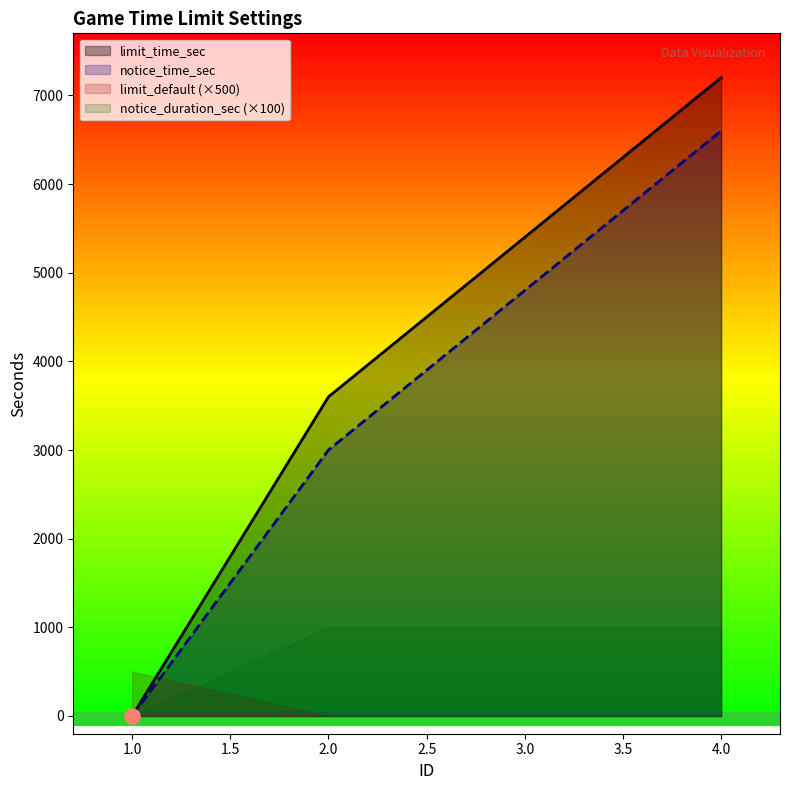

Which series reaches the minimum Y coordinate?

limit_time_sec